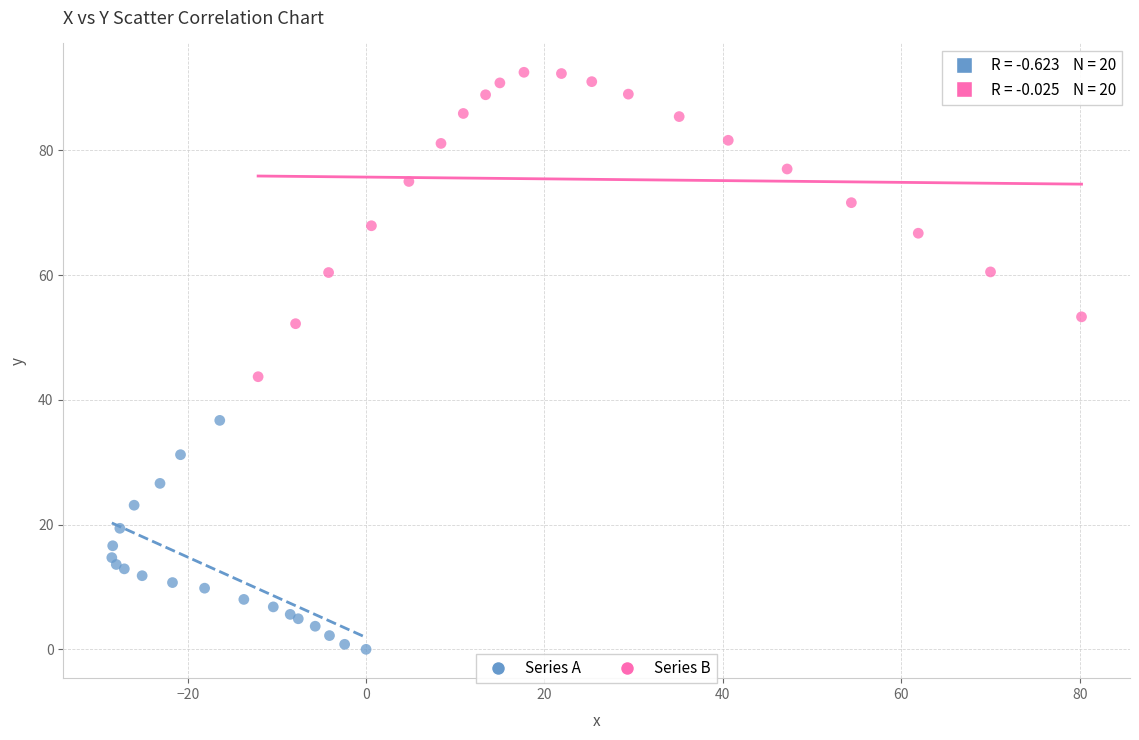

Which series contains the lowest Y value?

Series A